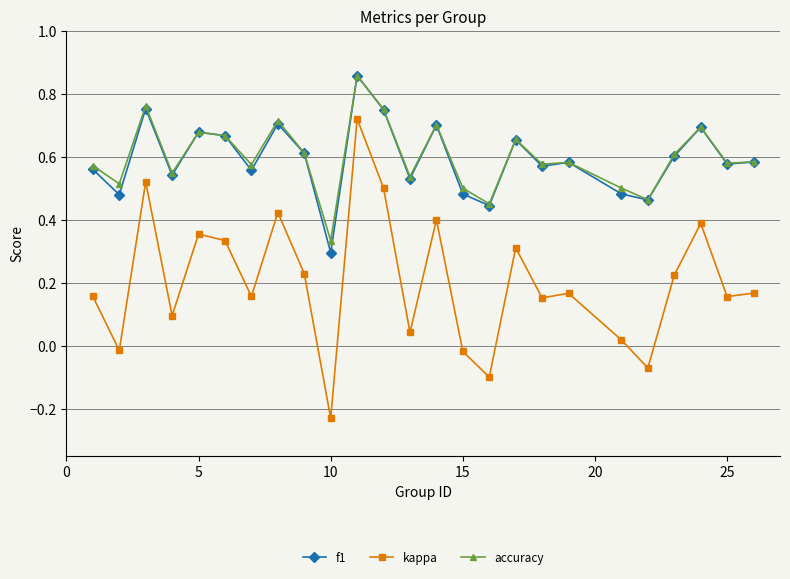

At how many categories does at least one series exceed 0?

25